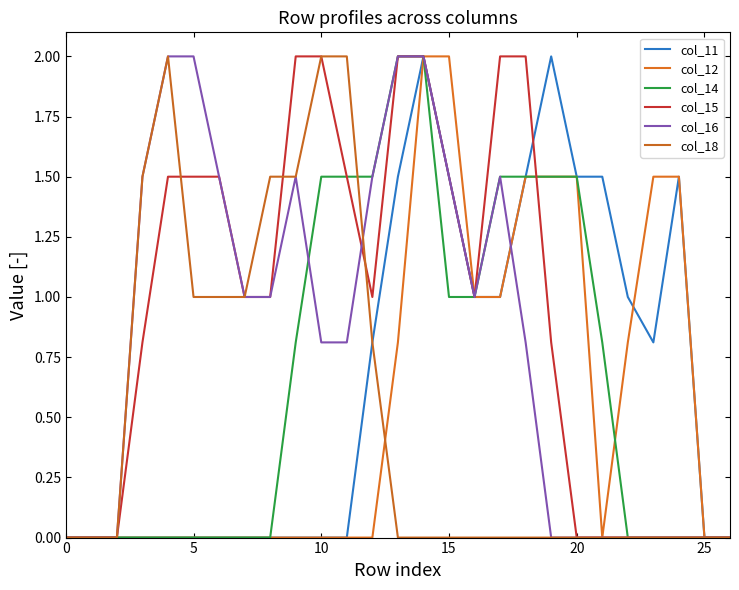

Is this an area chart (filled region under the line)?

No